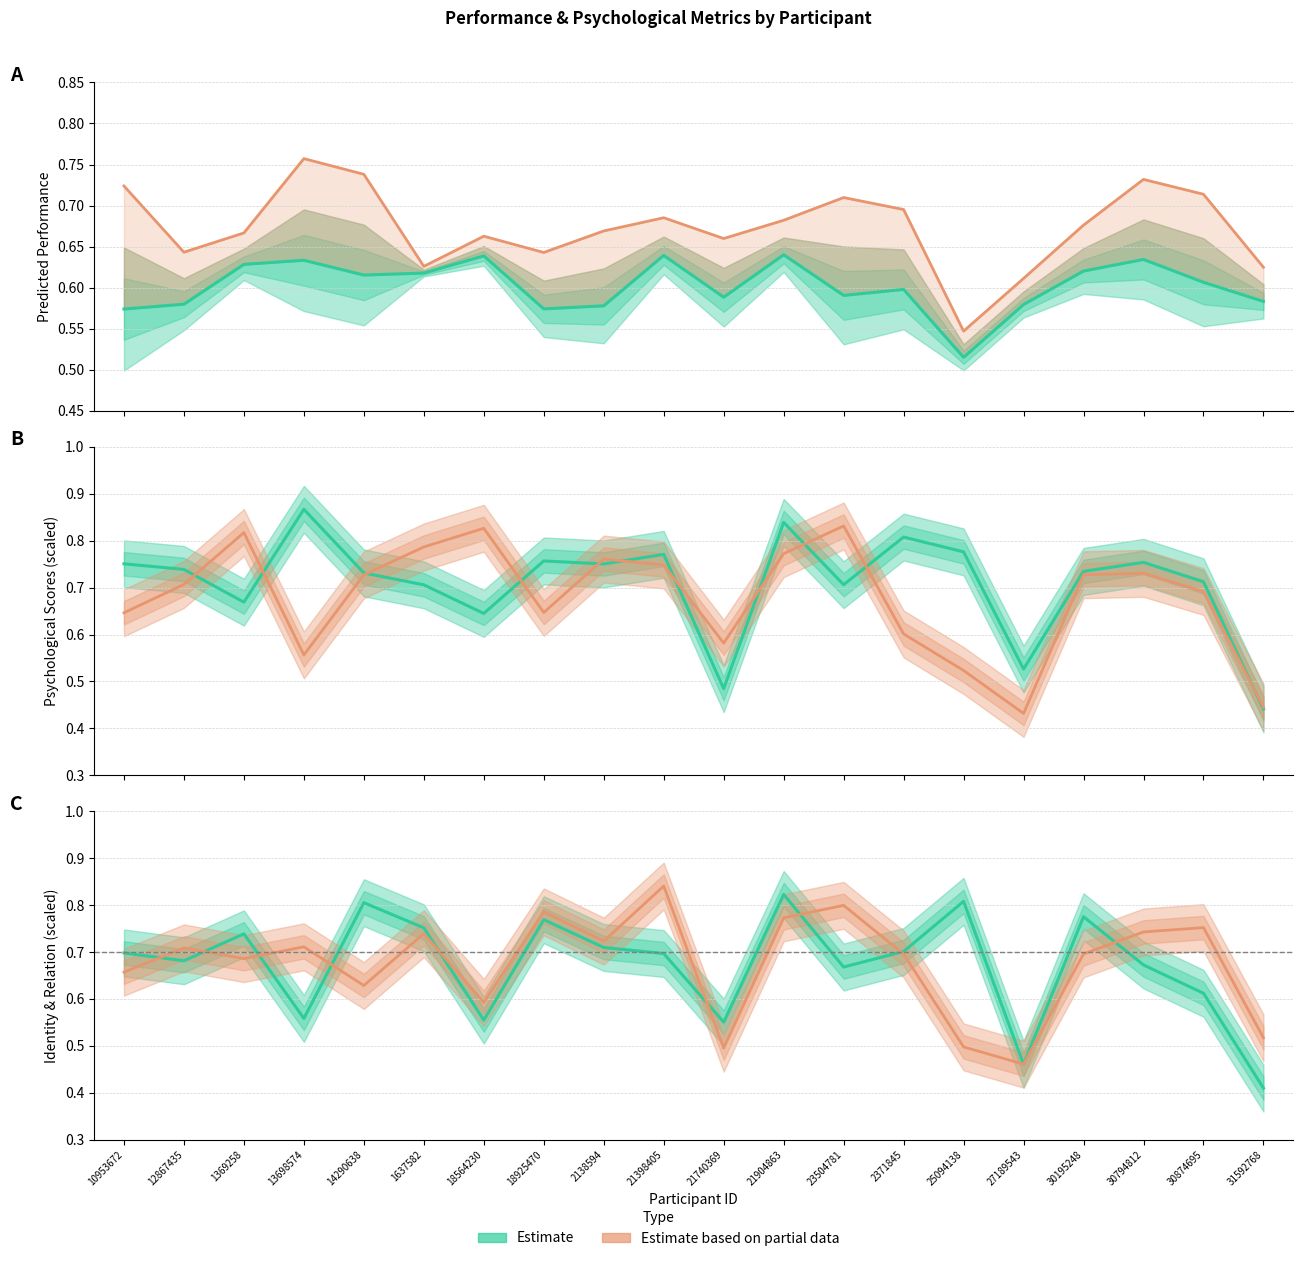

True or false: 사회성 has more than 1 points higher than both neighbors.

True